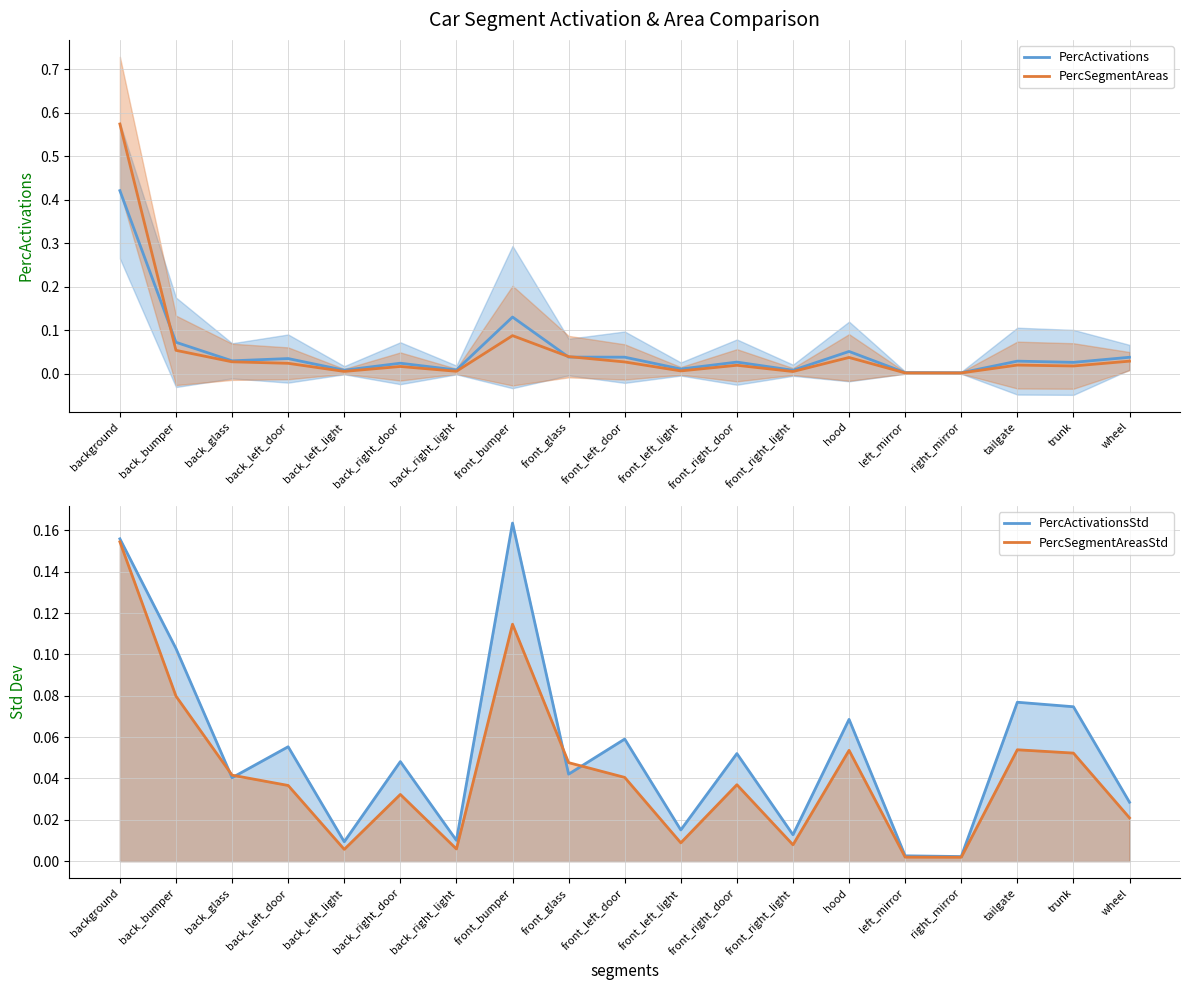

Which has a higher value, back_right_door or tailgate?

tailgate